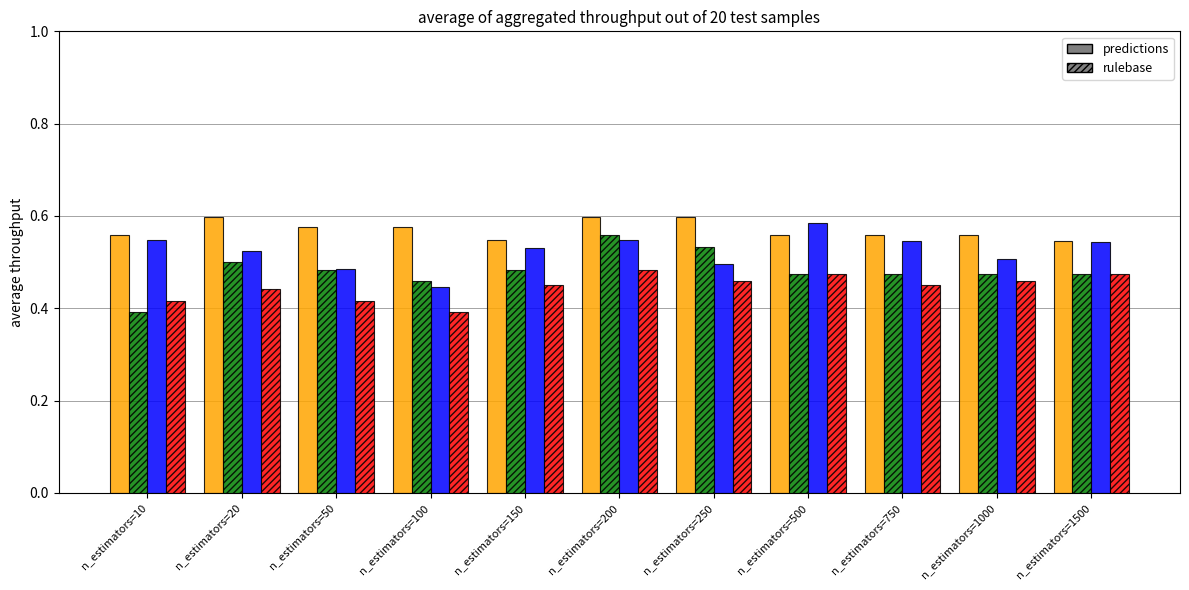

At which category is the sum across all series the highest?

n_estimators=200